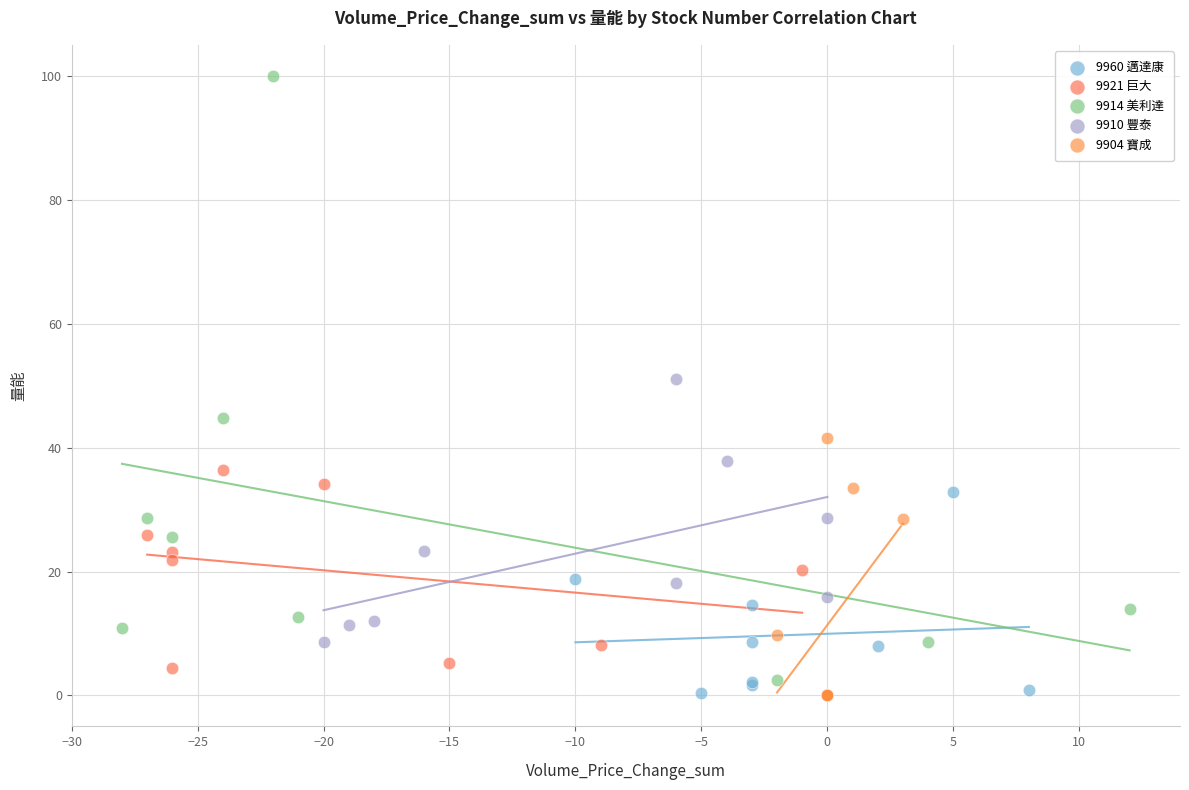

What are all the series names shown in the legend?

9960 邁達康, 9921 巨大, 9914 美利達, 9910 豐泰, 9904 寶成